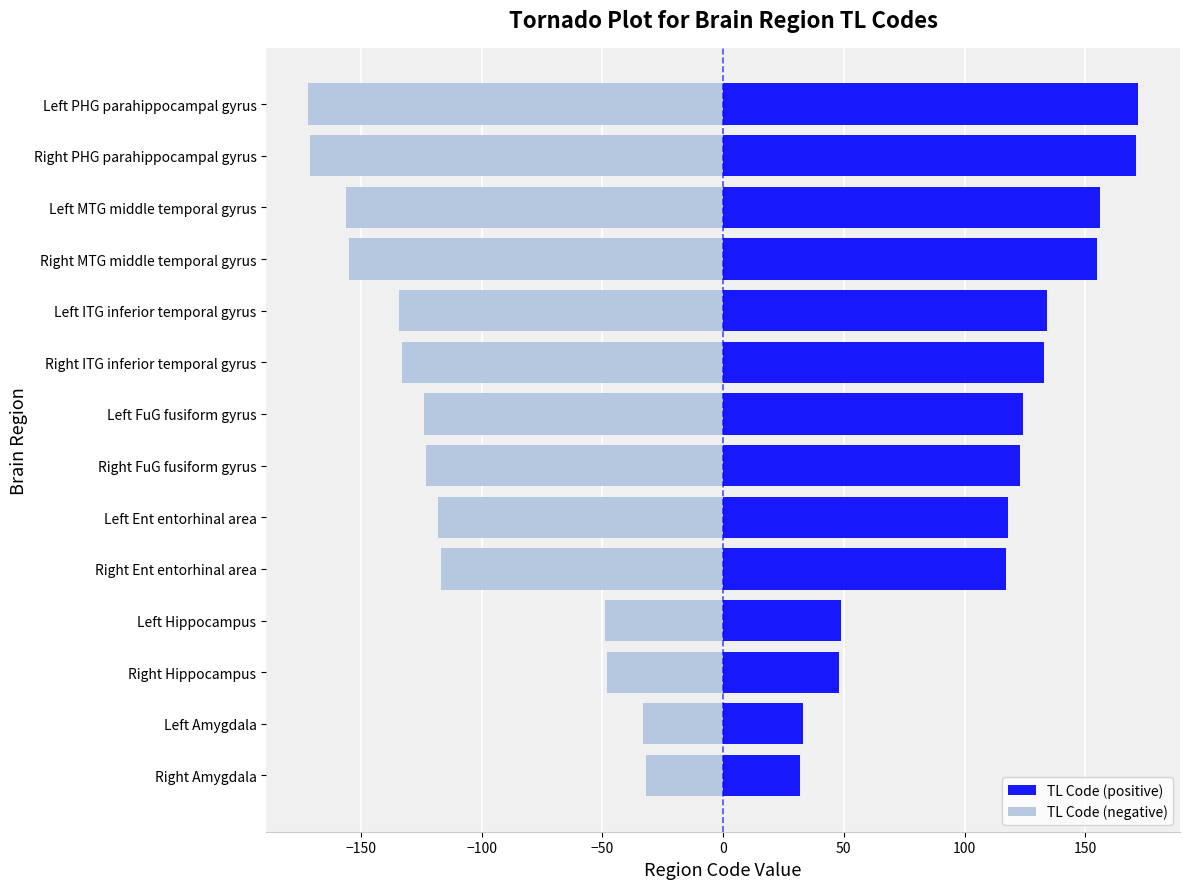

Are the bars grouped side by side (vs. stacked)?

Yes